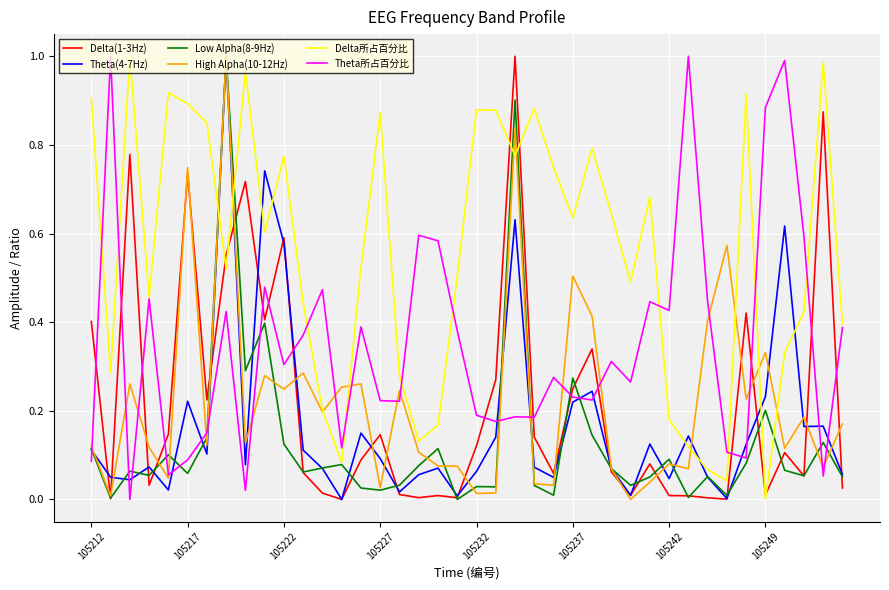

True or false: Delta(1-3Hz) and Theta所占百分比 intersect in this chart.

True